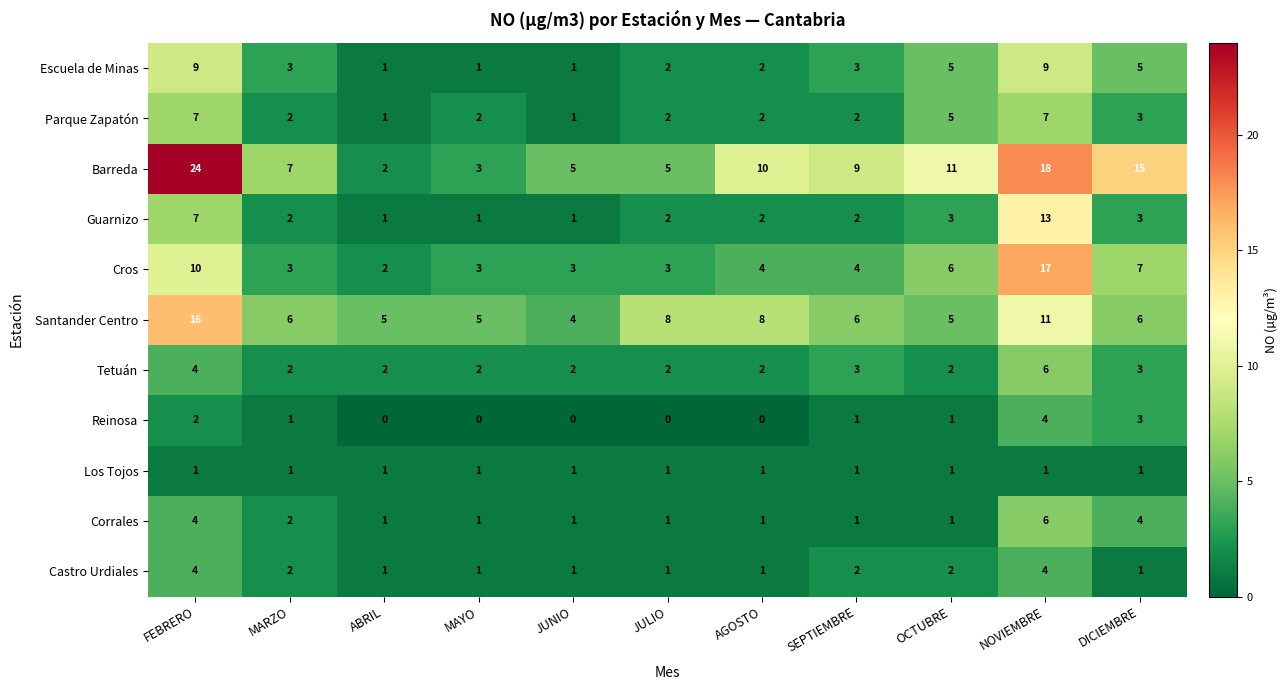

Which series changed the most between ABRIL and SEPTIEMBRE?

Barreda